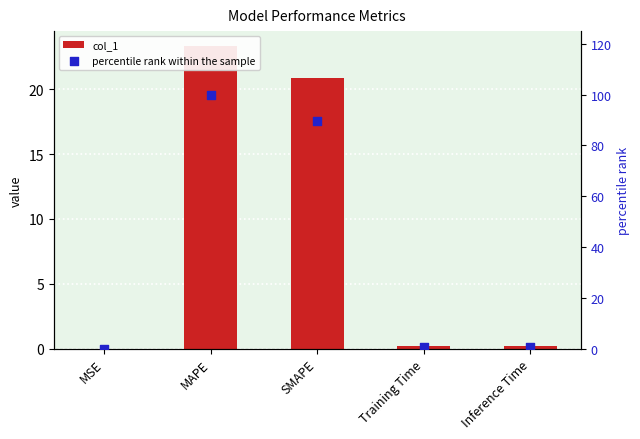

What is the total value across all series at Training Time?

0.9